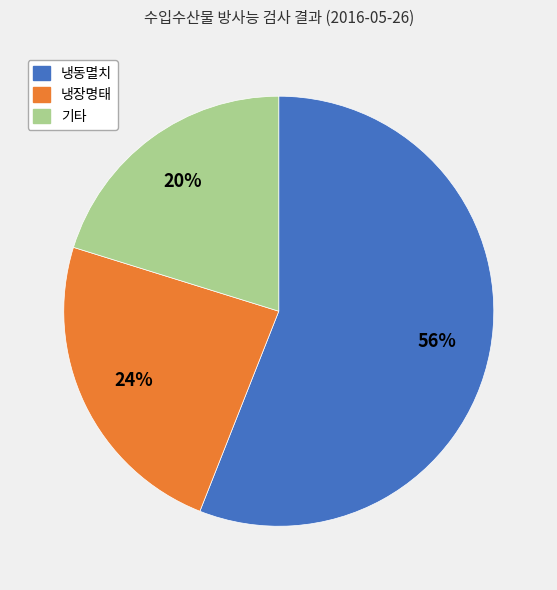

Is there any slice that represents more than half of the pie?

Yes